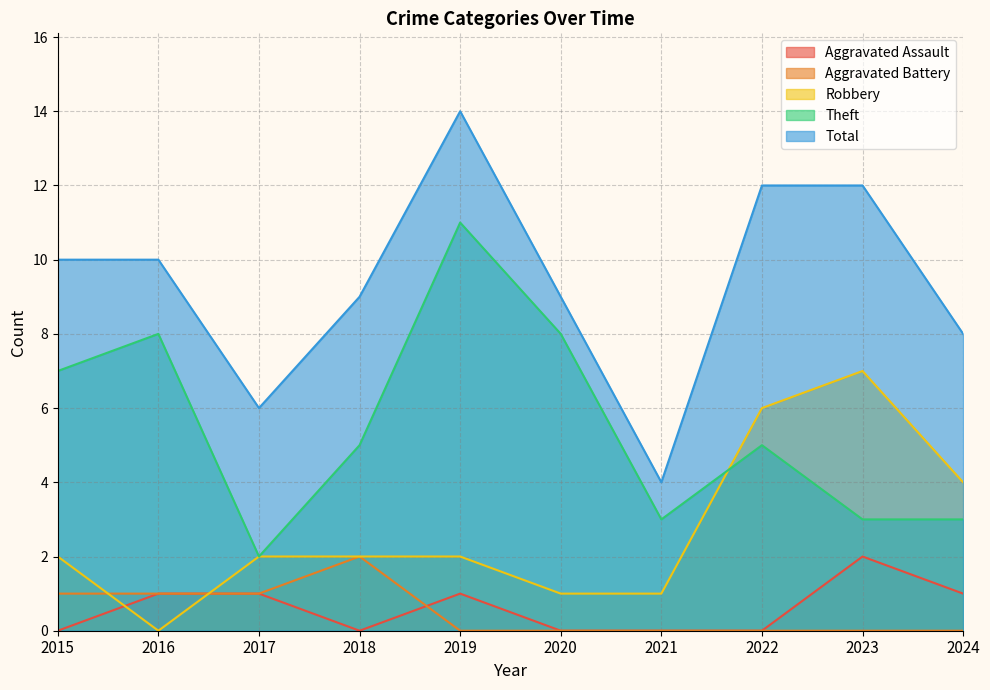

True or false: Aggravated Battery has a value of 2 at 2018.

True